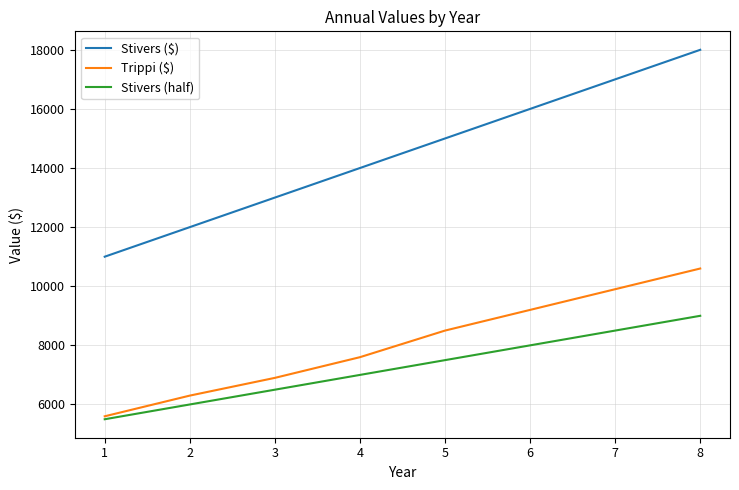

Which label corresponds to the largest value in the chart?

8